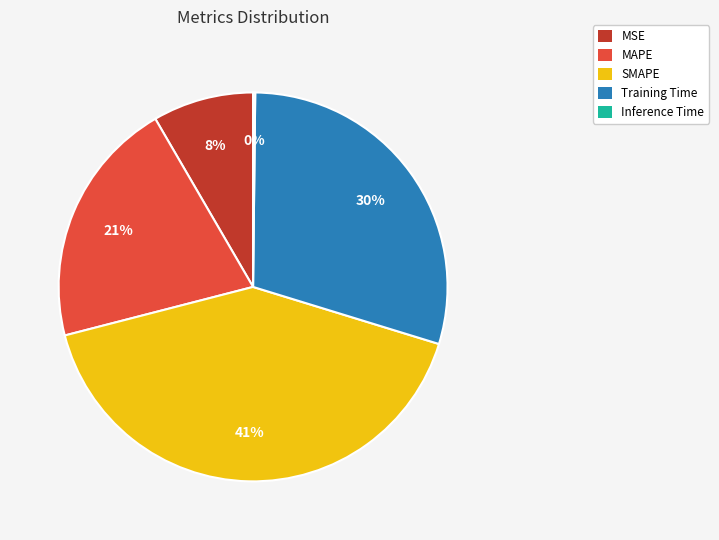

Approximately how many times larger is the value at MAPE compared to Training Time?

0.7